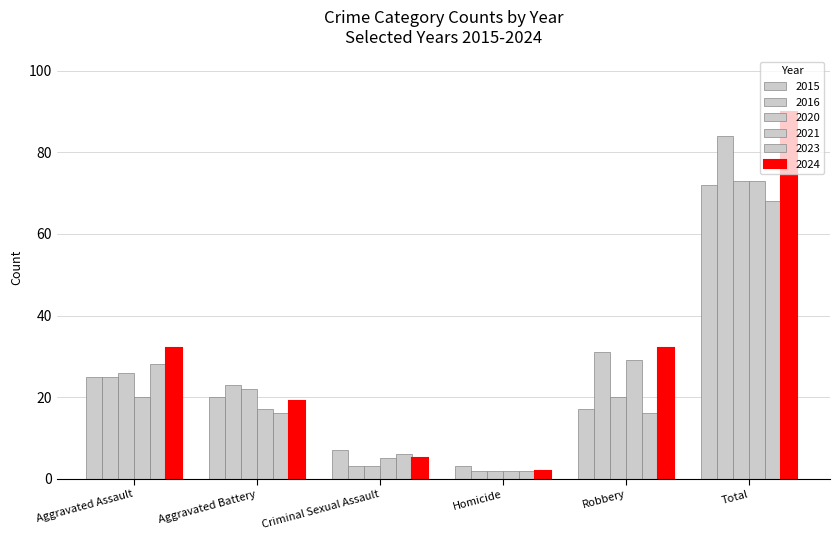

How many distinct data groups are displayed?

6